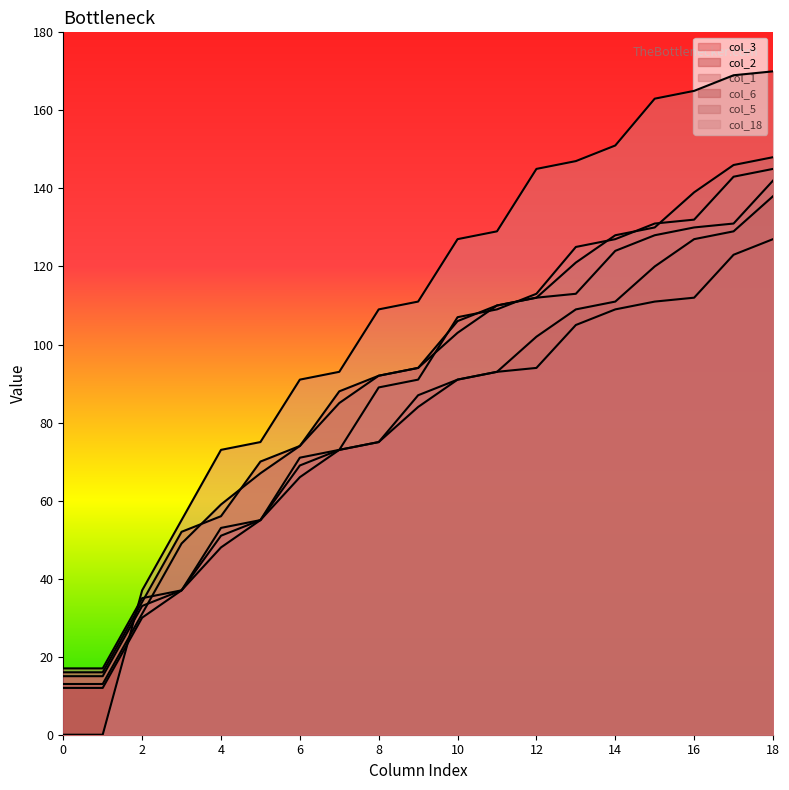

Reading left to right, extract all data points from this chart.

col_3: 15	15	33	37	51	55	69	73	75	87	91	93	94	105	109	111	112	123	127
col_2: 16	16	34	52	56	70	74	88	92	94	106	110	112	113	124	128	130	131	142
col_1: 17	17	35	37	53	55	71	73	89	91	107	109	113	125	127	131	132	143	145
col_6: 12	12	30	37	48	55	66	73	75	84	91	93	102	109	111	120	127	129	138
col_5: 13	13	31	49	59	67	74	85	92	94	103	110	112	121	128	130	139	146	148
col_18: 0	0	37	55	73	75	91	93	109	111	127	129	145	147	151	163	165	169	170